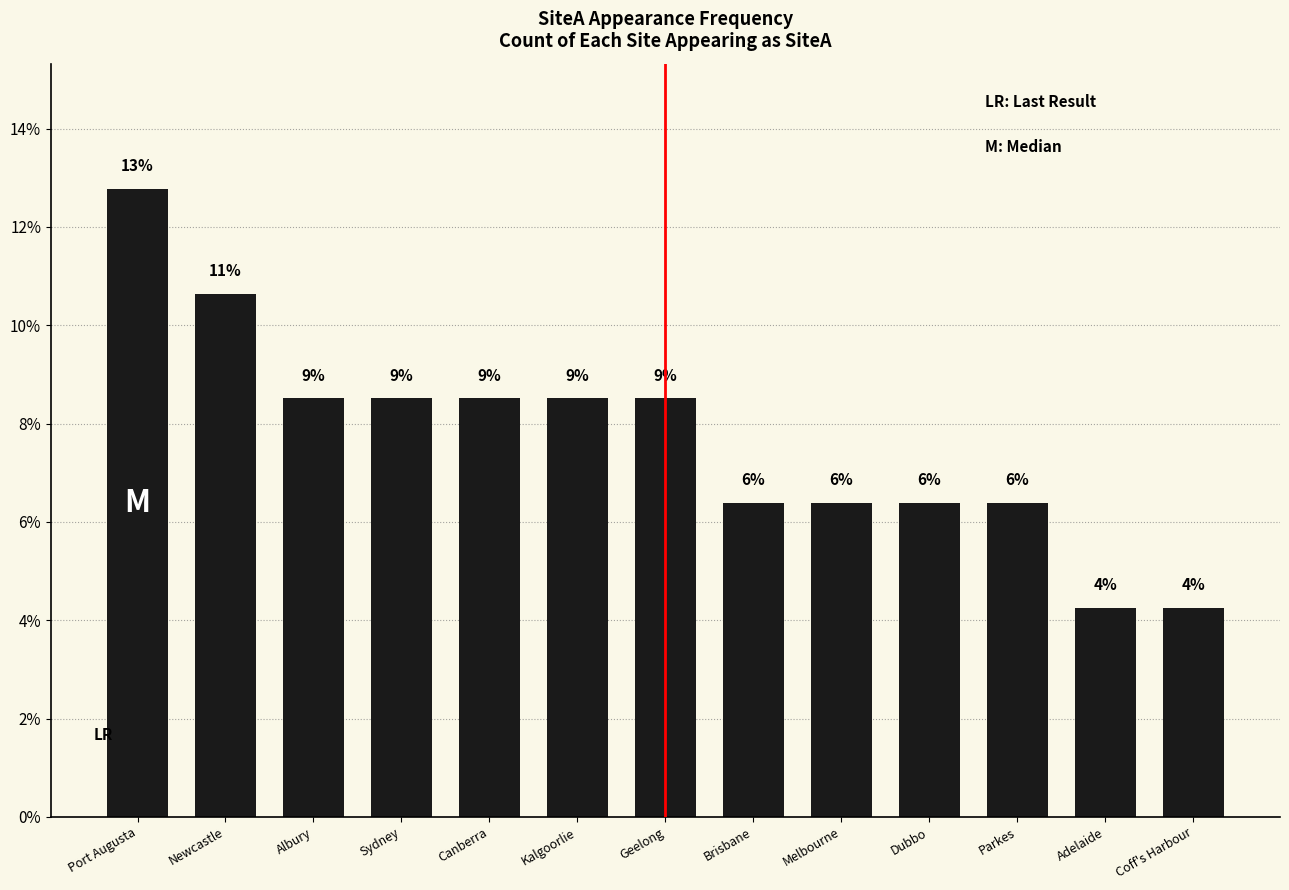

List the labels in order of value, smallest first.

Adelaide, Coff's Harbour, Brisbane, Melbourne, Dubbo, Parkes, Albury, Sydney, Canberra, Kalgoorlie, Geelong, Newcastle, Port Augusta